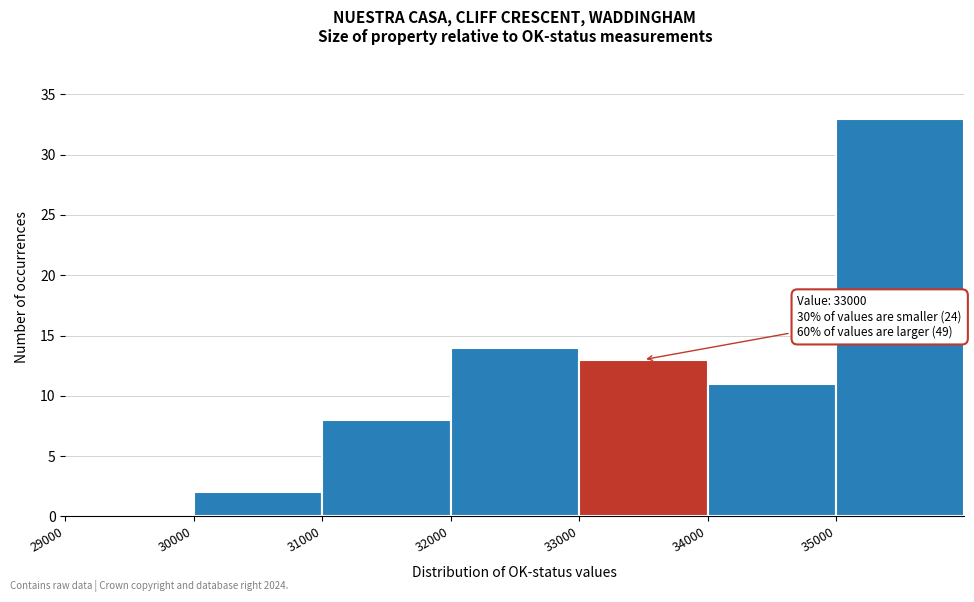

Which range on the x-axis has the tallest bar?

35000 to 36000